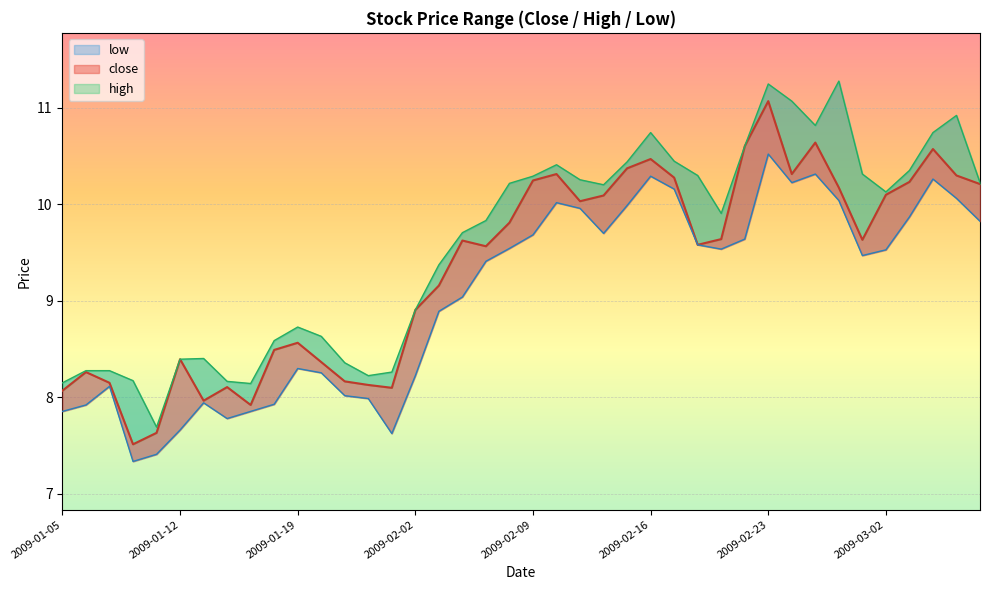

What value does the low series have at 2009-02-24?

10.2